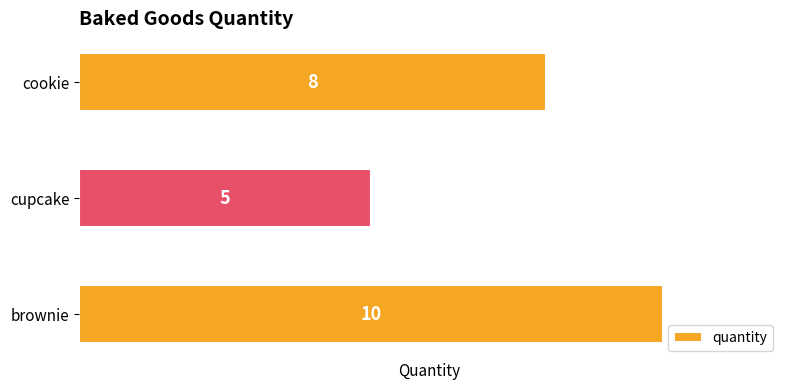

List the labels in order of value, smallest first.

cupcake, cookie, brownie